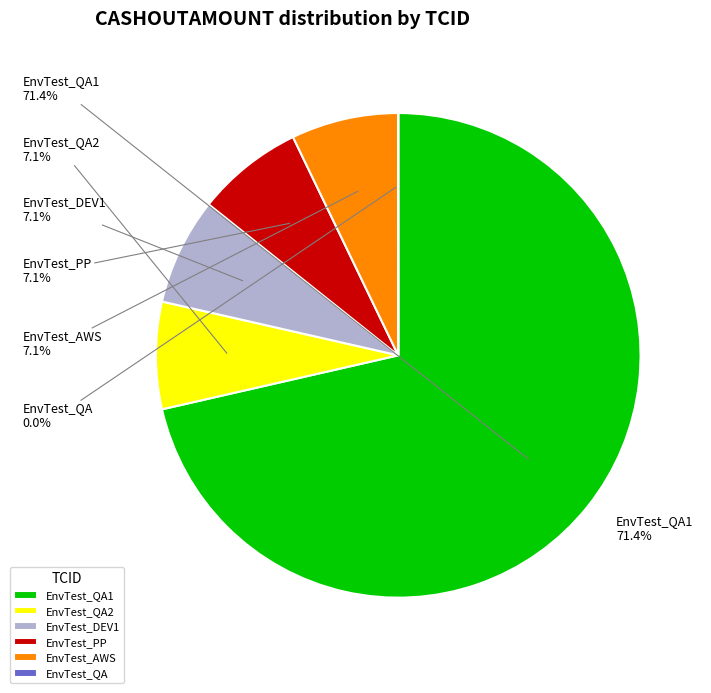

Which slice represents more than half of the pie?

EnvTest_QA1